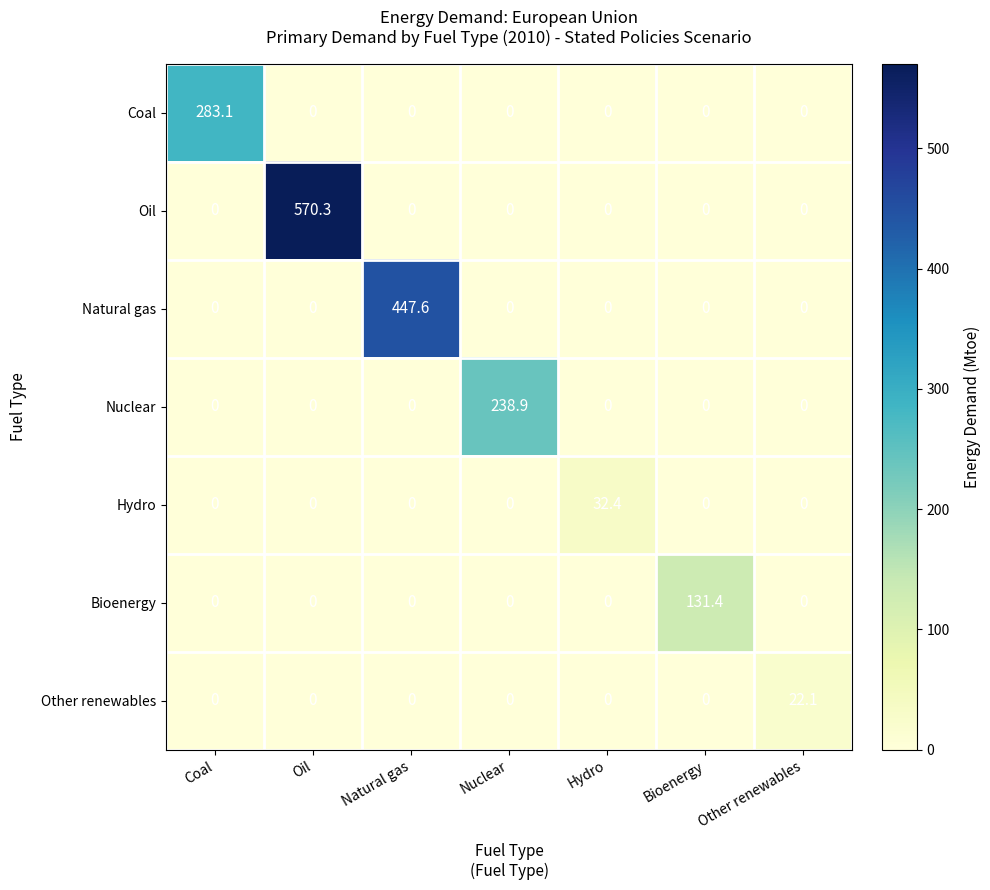

At which category does the chart reach its peak across all series?

Oil